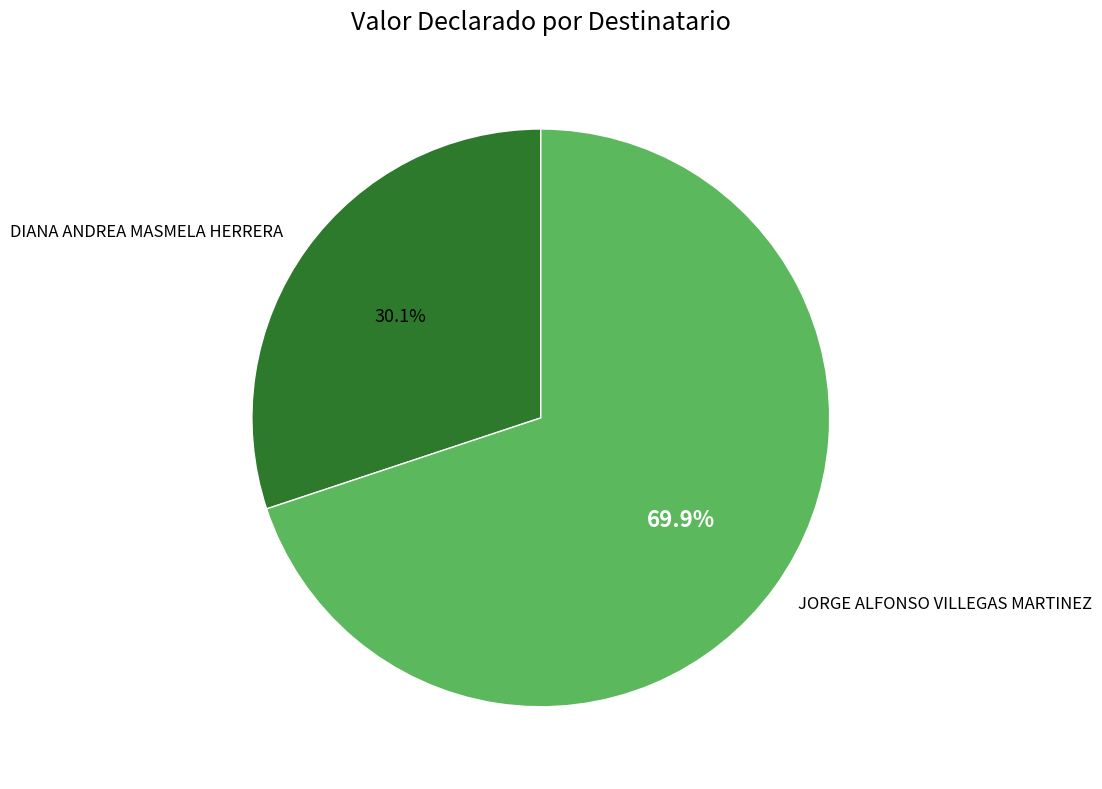

Which slice is the smallest?

DIANA ANDREA MASMELA HERRERA